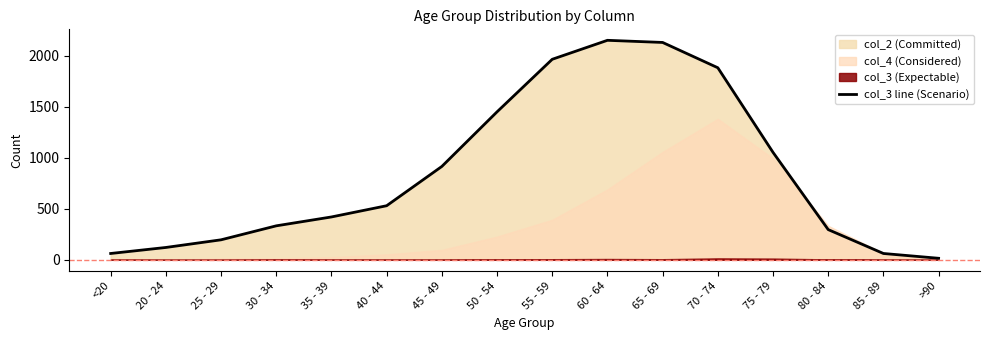

Which has a higher value, 35 - 39 or 40 - 44?

40 - 44